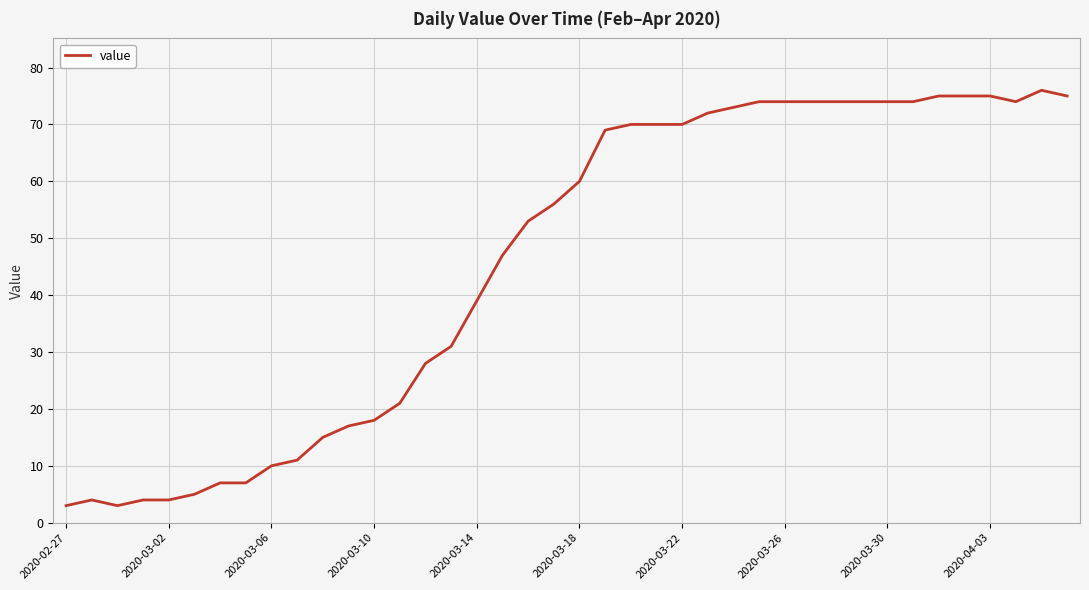

What is the difference between the maximum and minimum values?

73